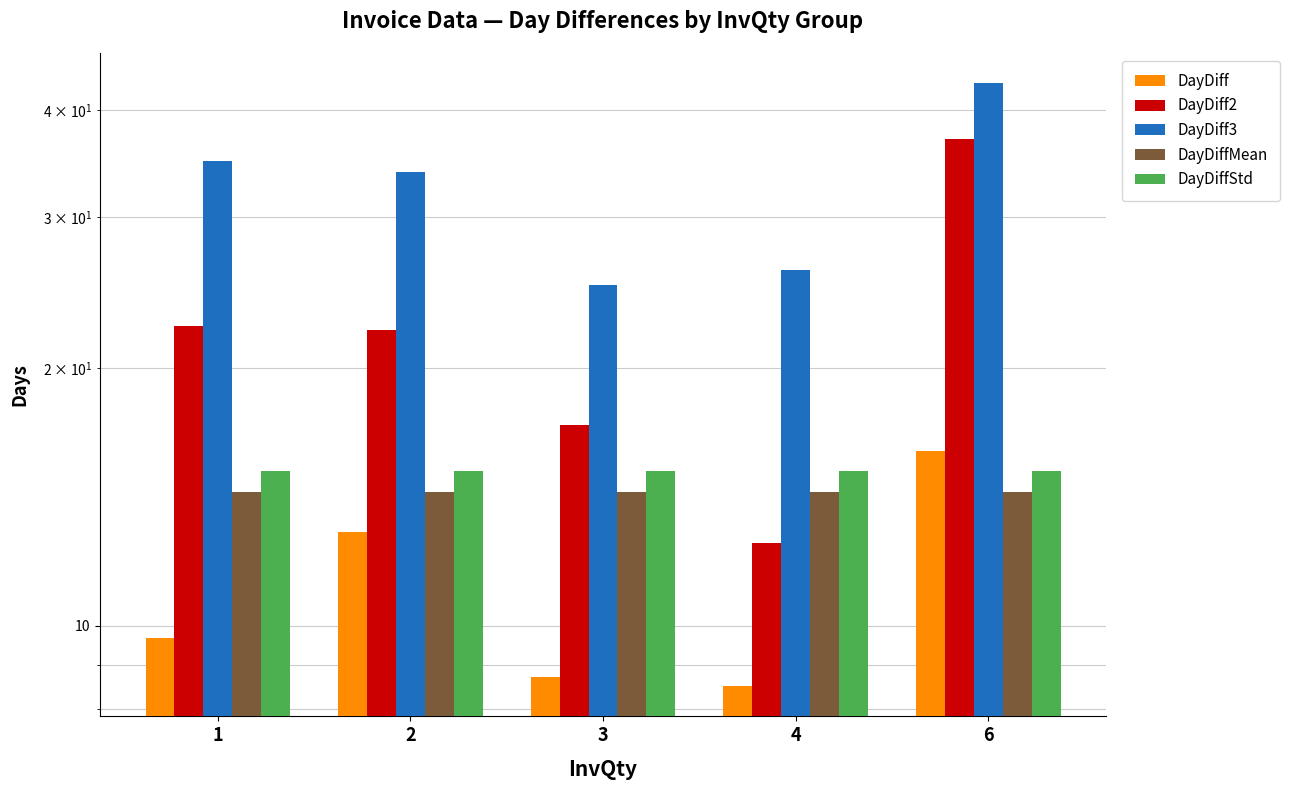

What are all the series names shown in the legend?

DayDiff, DayDiff2, DayDiff3, DayDiffMean, DayDiffStd